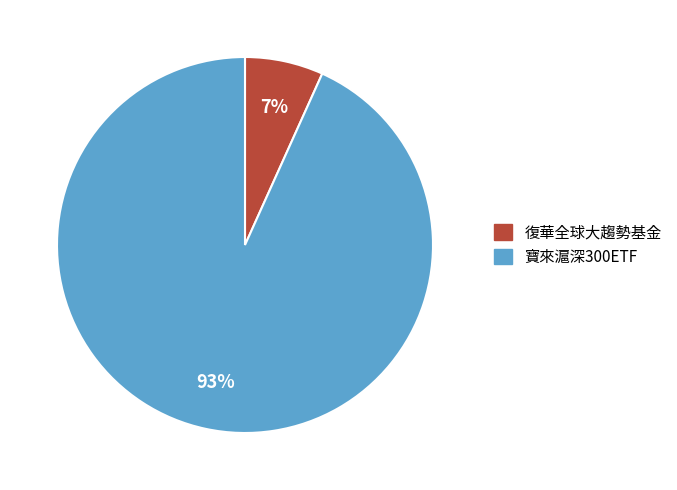

Which slice is the smallest?

復華全球大趨勢基金